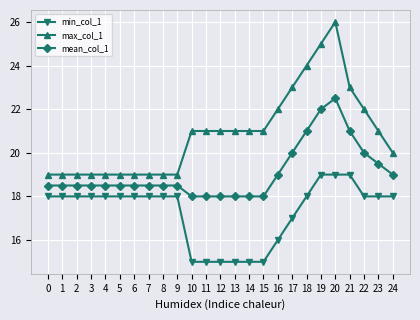

What is the sum of the mean_col_1 values at 4 and 19?

40.5